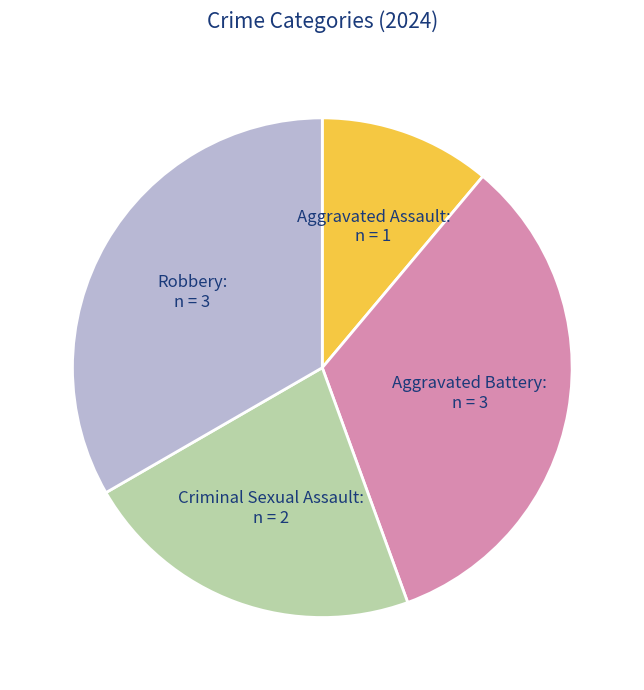

Do Aggravated Assault: n = 1 and Aggravated Battery: n = 3 together represent more than half of the pie?

No